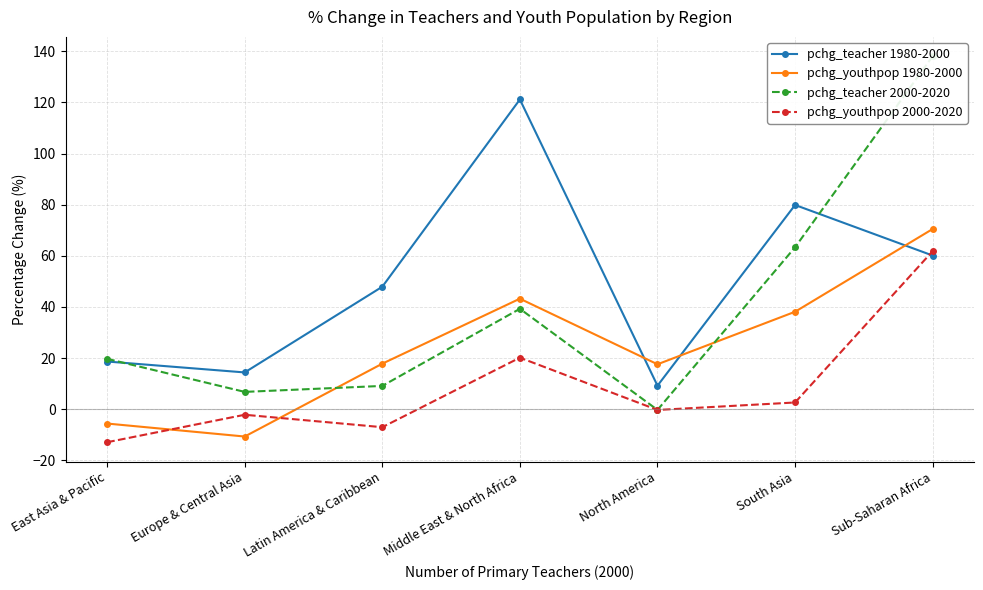

Which has a higher value, Middle East & North Africa or North America?

Middle East & North Africa